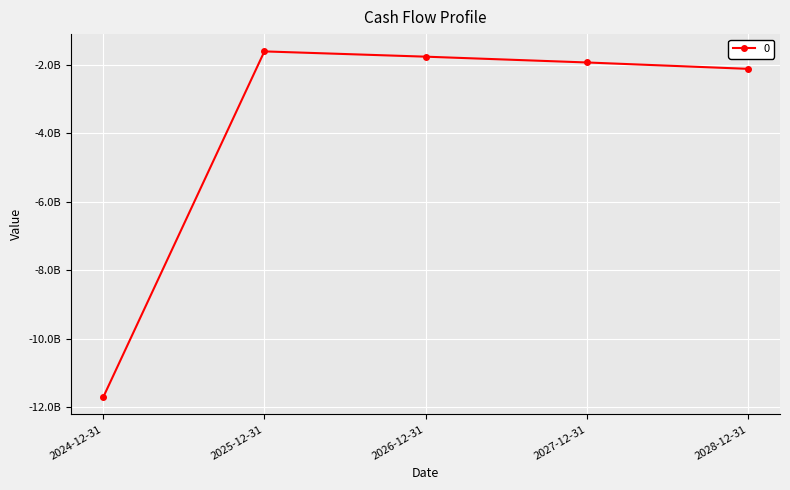

What position from the left is 2026-12-31?

3